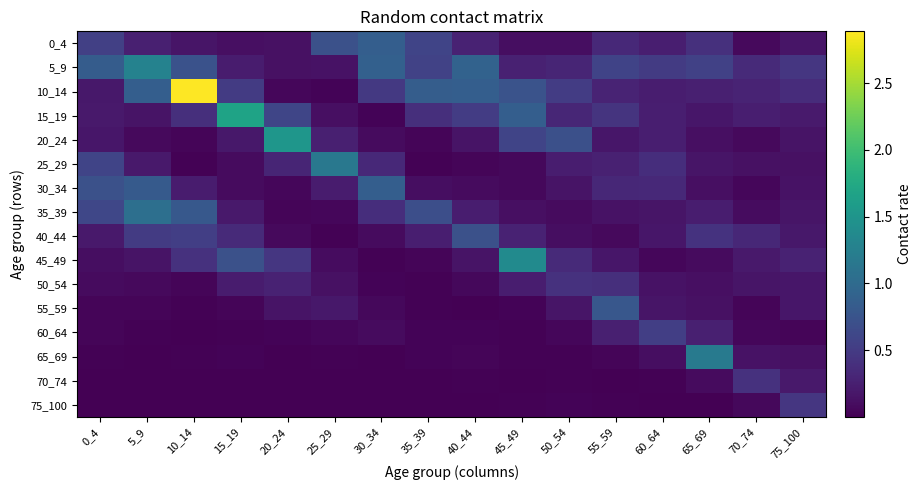

How many data points does each series have?

16